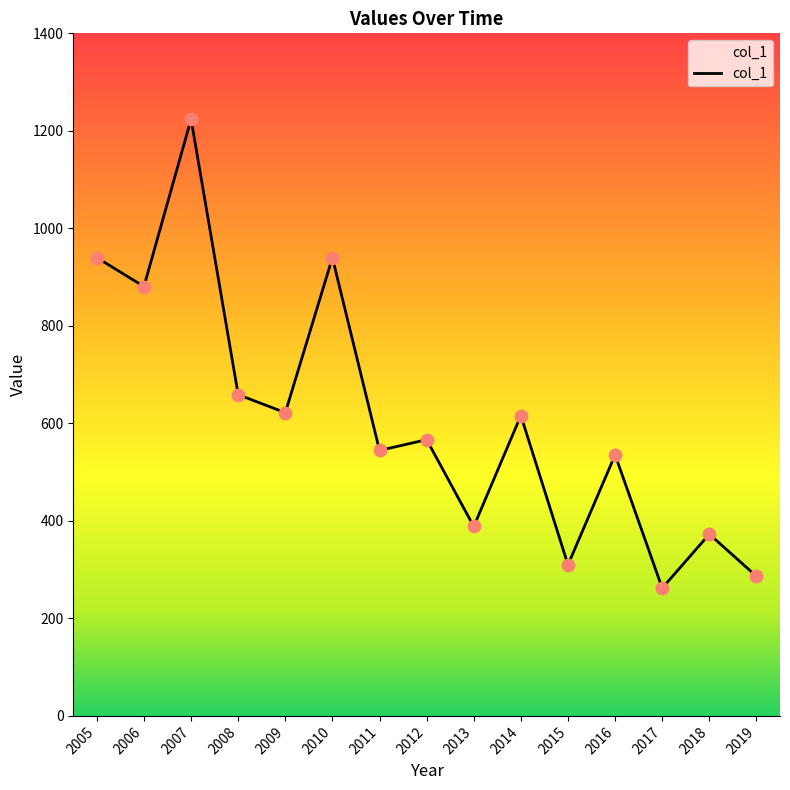

What is the ratio of the value at 2010 to the value at 2012?

1.7